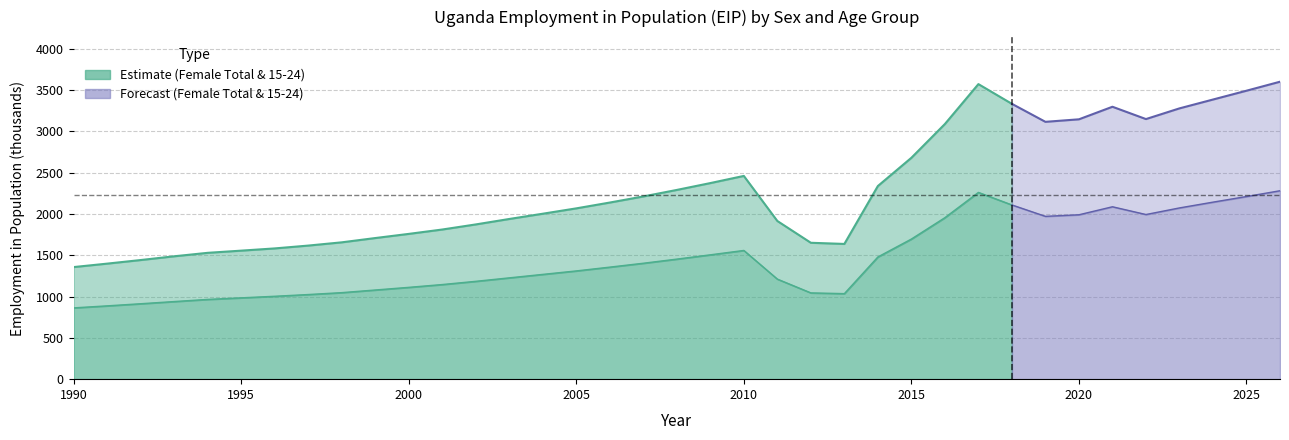

Count the number of data series in this chart.

2